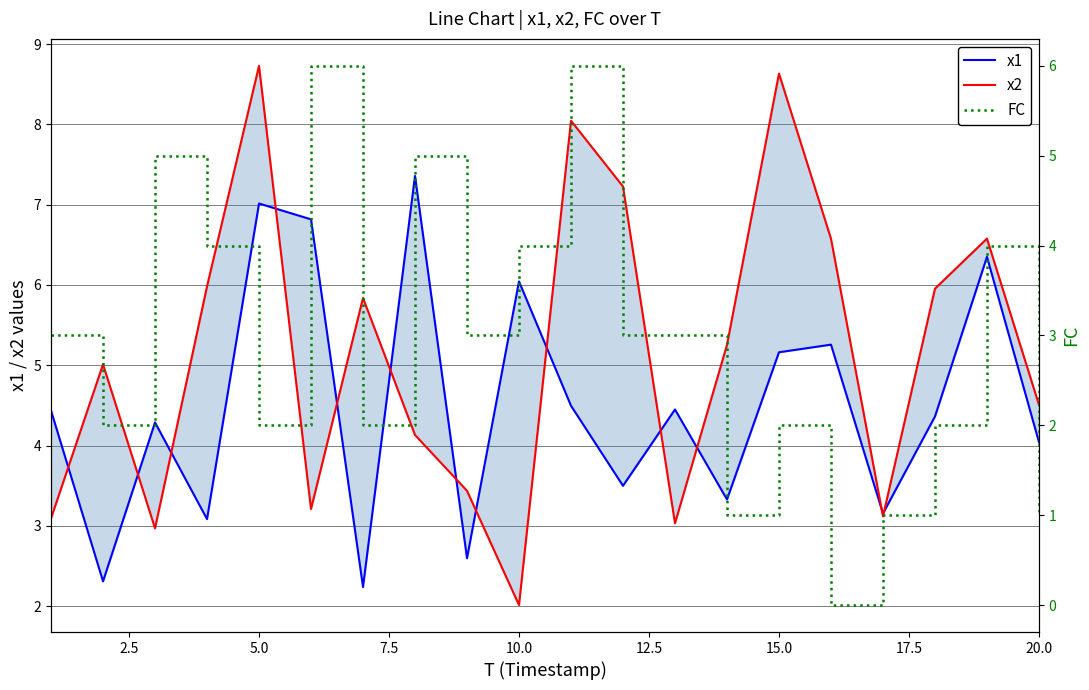

How many lines are shown in the chart?

3